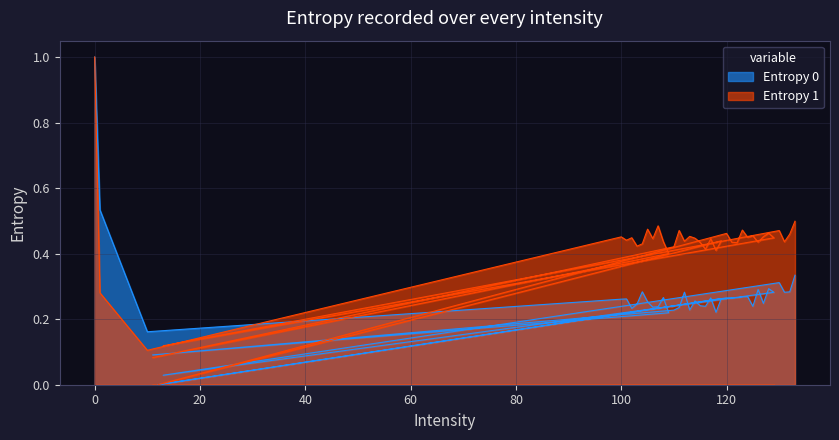

How many intersections are there between Entropy 1 and Entropy 0?

3